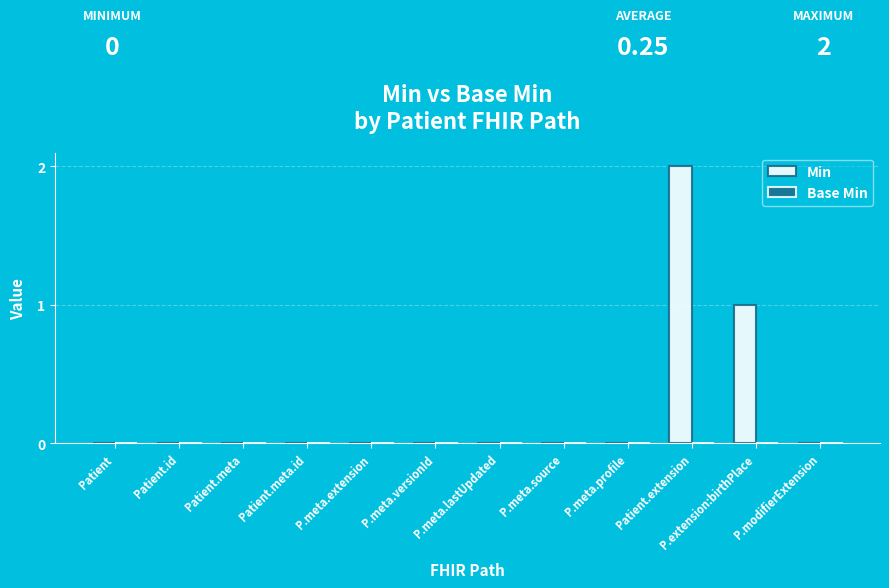

Is it true that the value at Patient is -1?

False